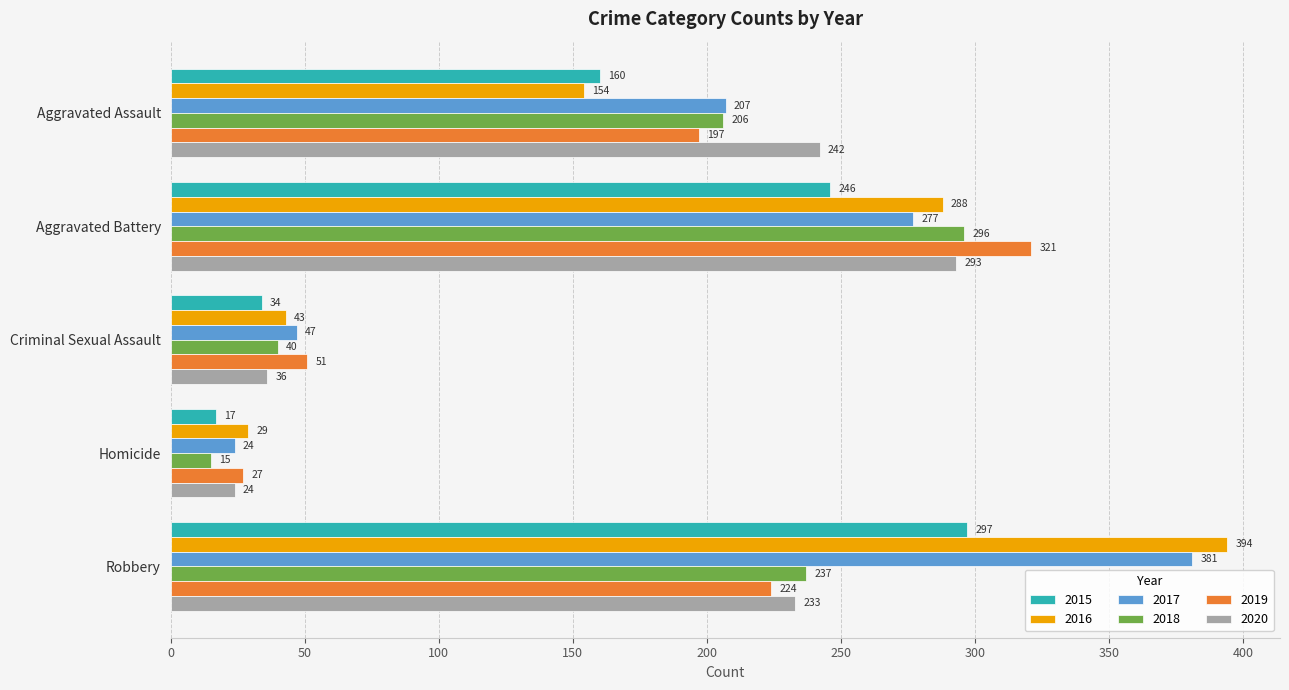

What is the minimum value shown in the chart?

15